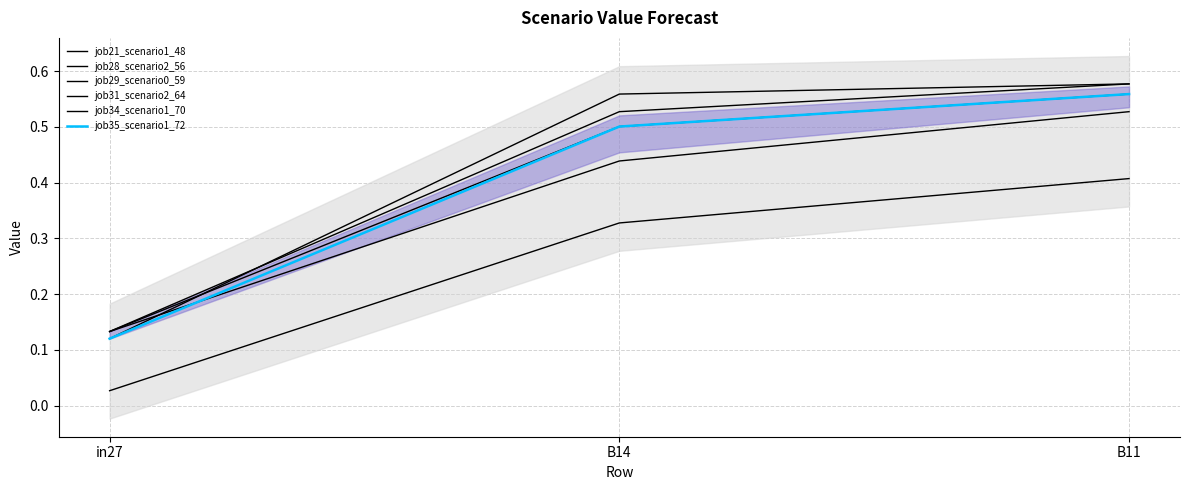

Does the chart display data point markers on the line(s)?

No